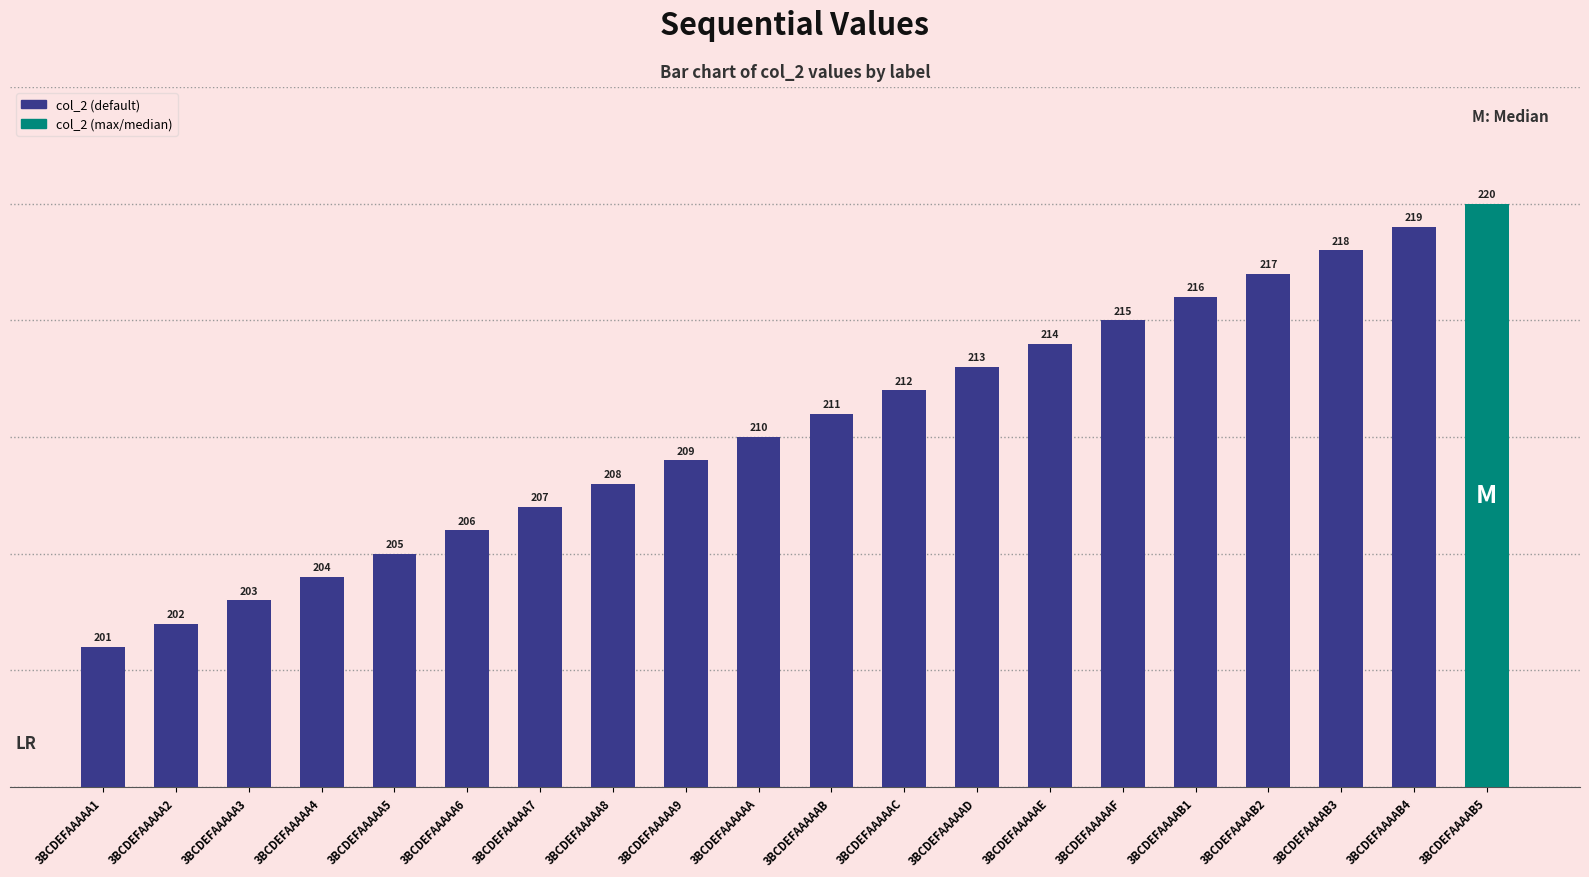

What is the sum of all values?

4210